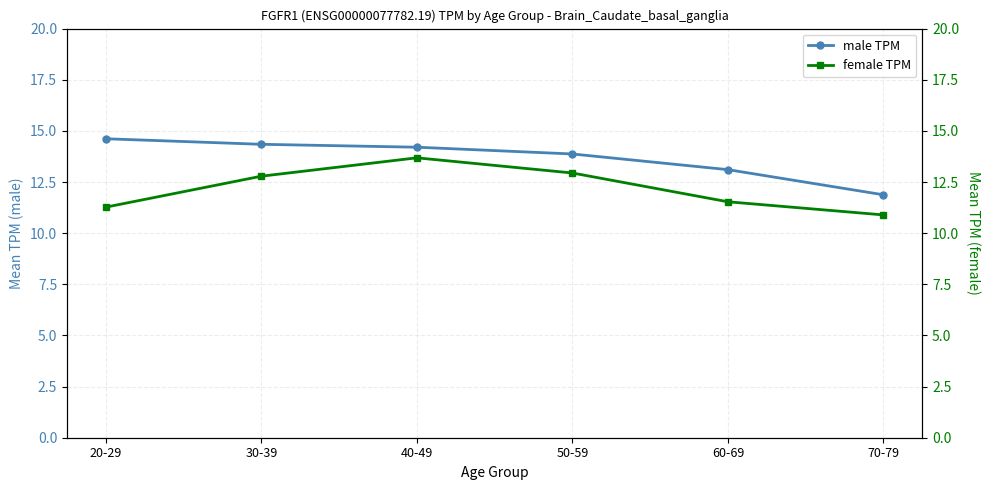

Where is male TPM nearest to the value 13?

60-69